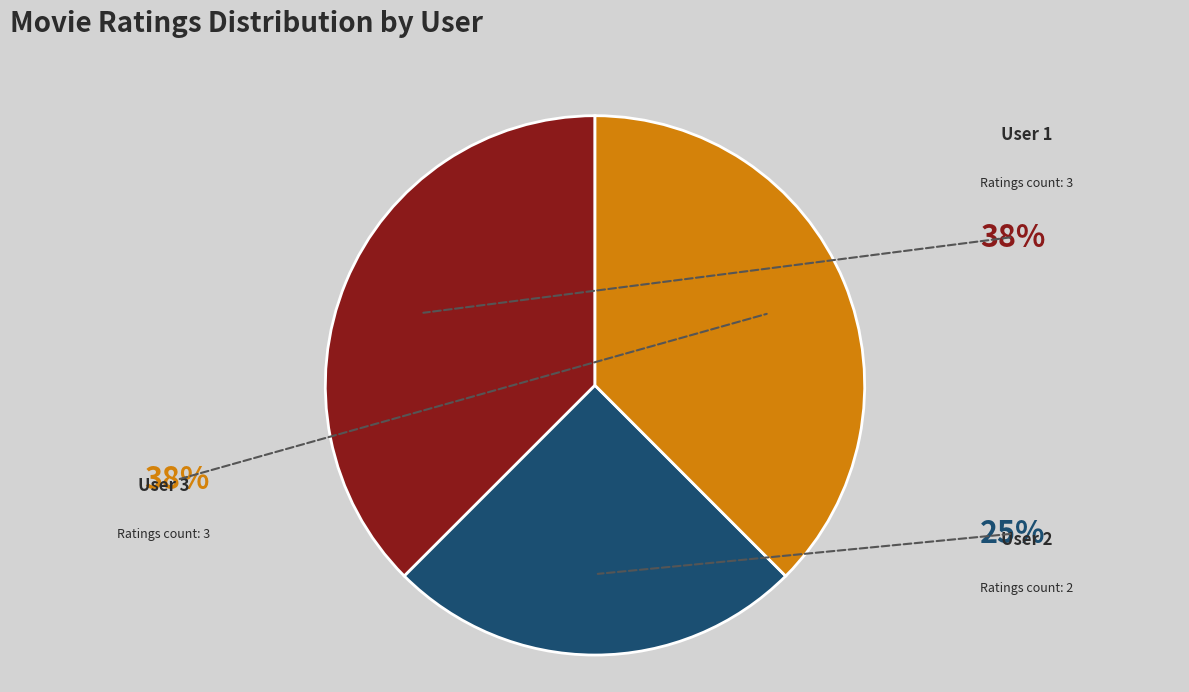

What is the change in value from User 1 to User 2?

-1